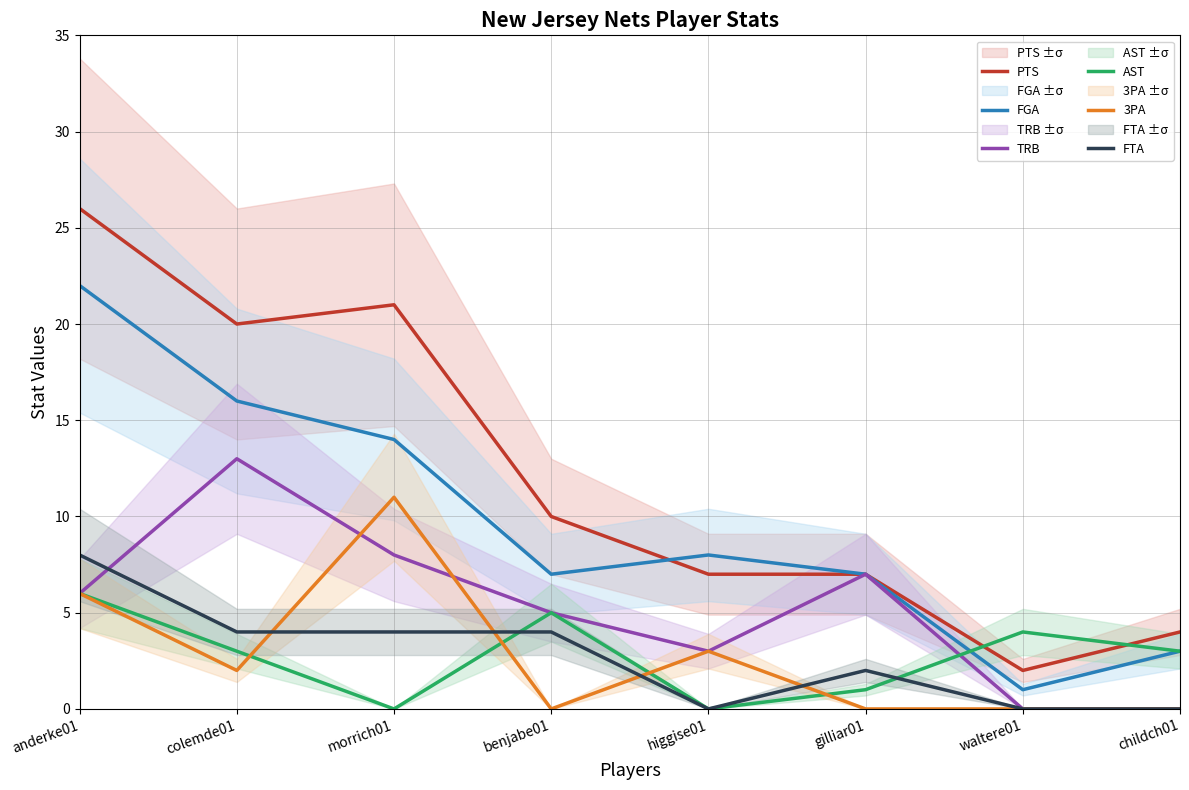

How many interior local peaks does the PTS series have?

1